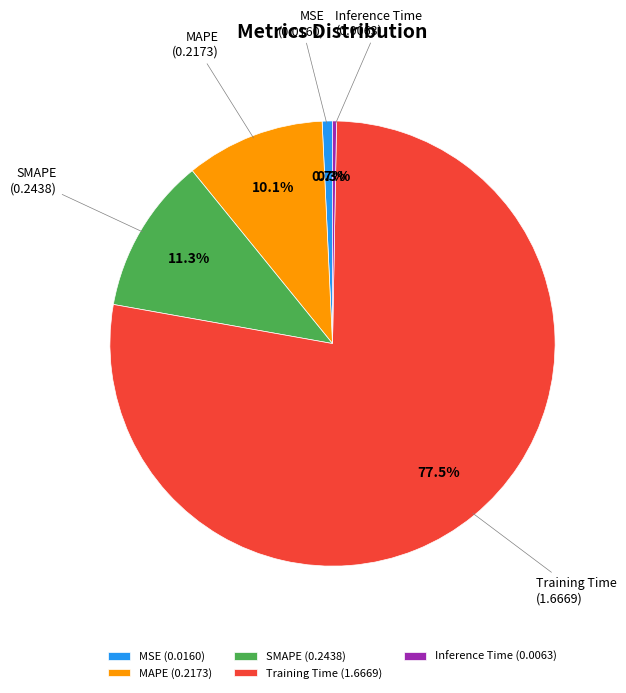

Do MAPE and Training Time together represent more than half of the pie?

Yes